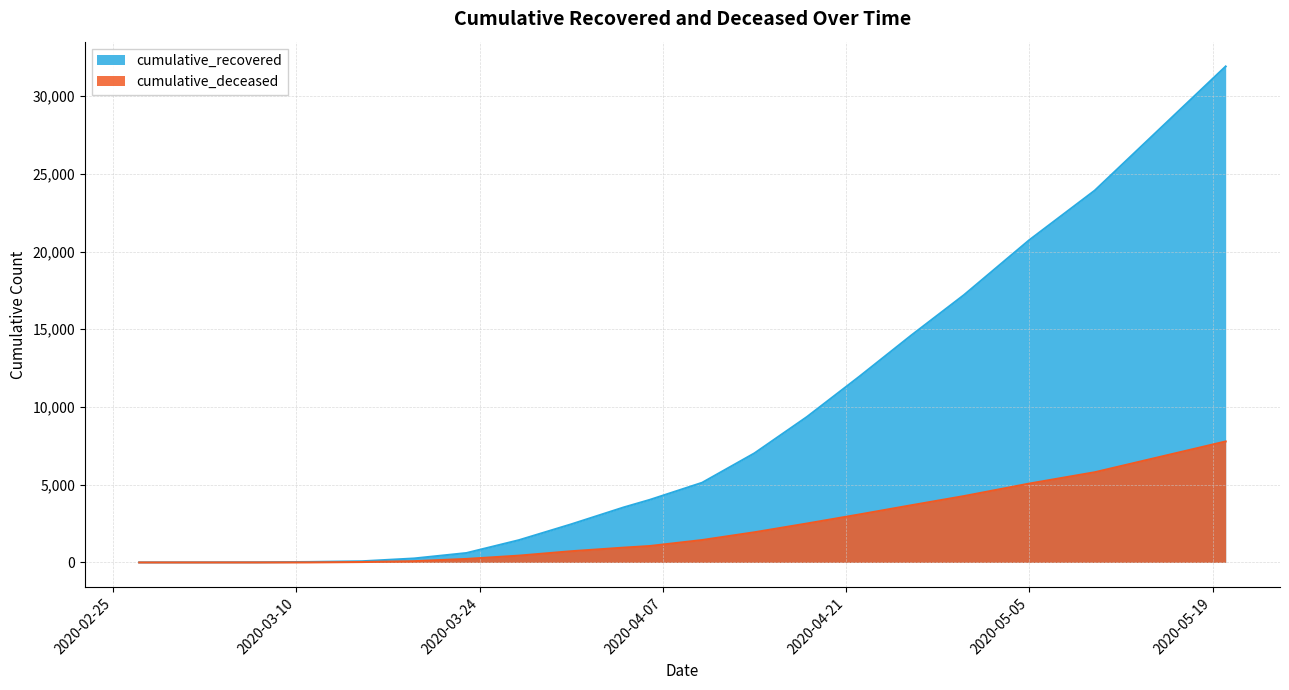

Where does the cumulative_recovered series first go above 4028?

2020-04-10